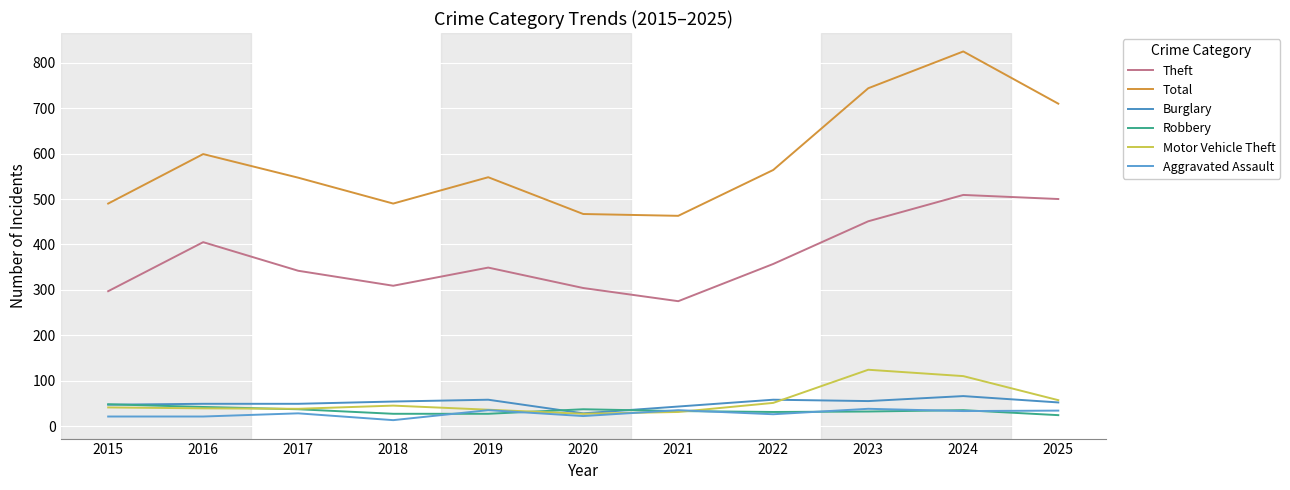

Does the chart display data point markers on the line(s)?

No